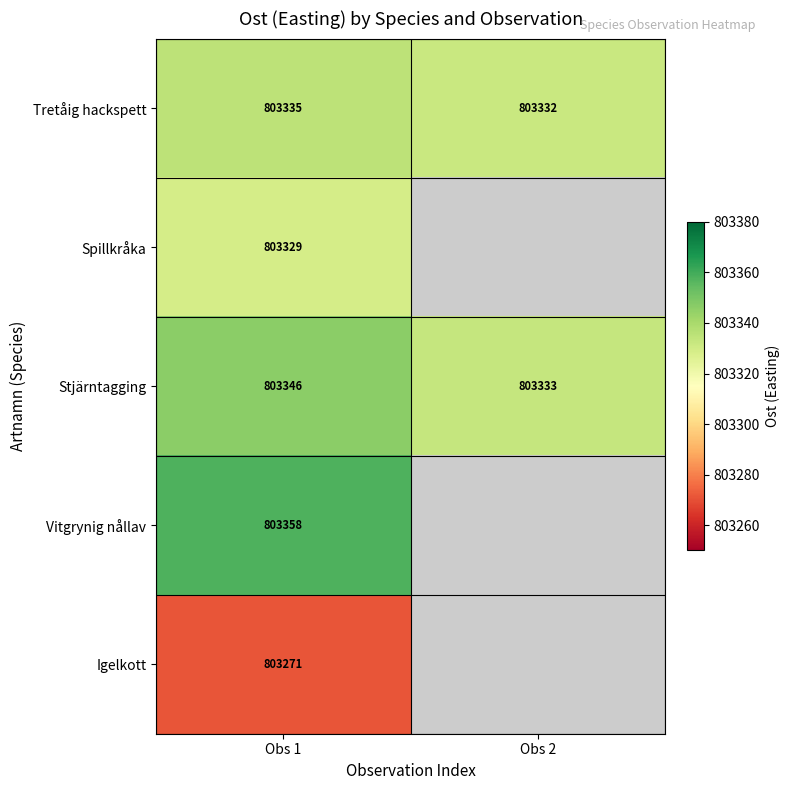

What is the difference between the highest and lowest values at Obs 1?

87